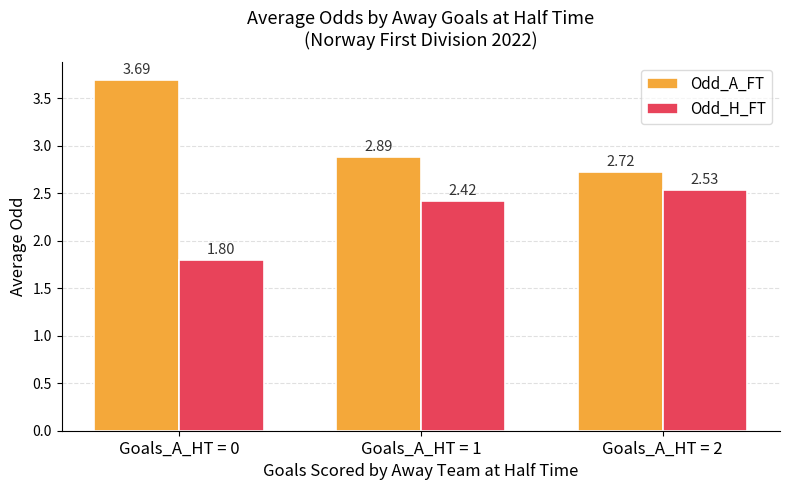

List the labels in order of Odd_H_FT value, smallest first.

Goals_A_HT = 0, Goals_A_HT = 1, Goals_A_HT = 2